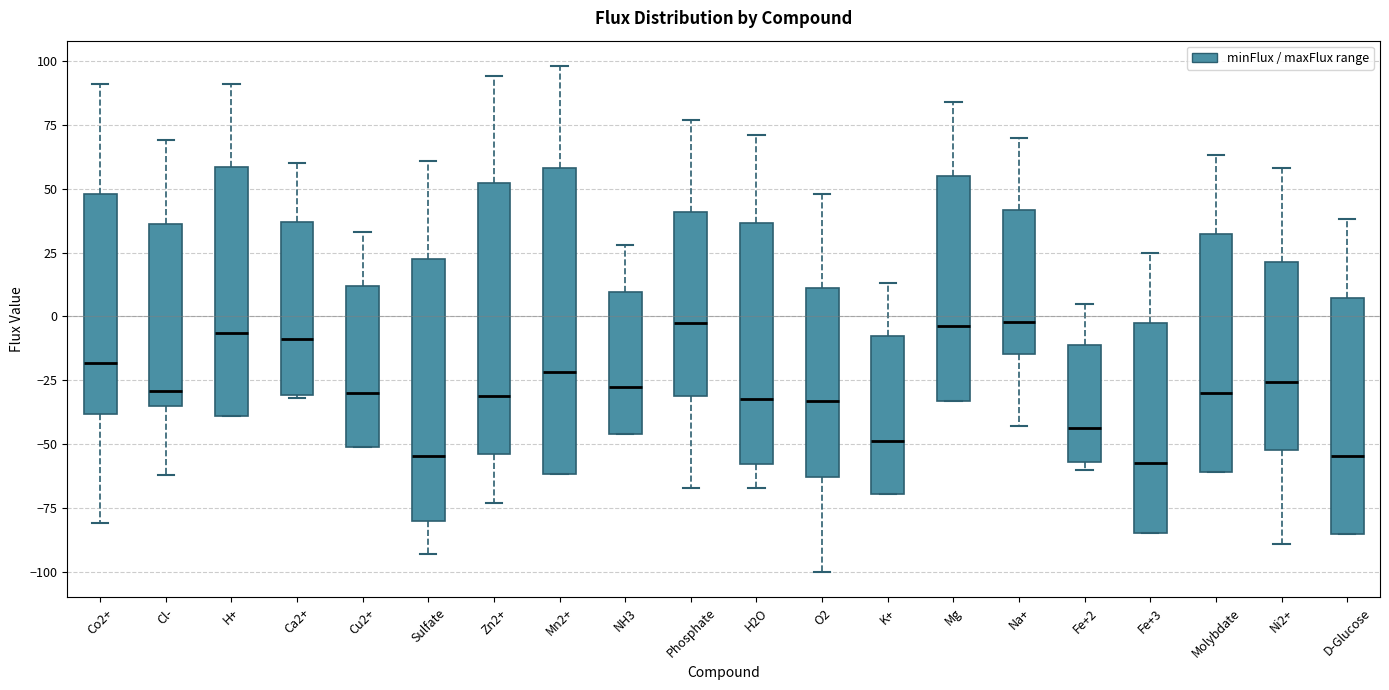

Reading left to right, read every box against the y-axis: the position of its median line, the range the box covers, and the ends of its whiskers. The values are not printed on the chart, so give them approximately, as read against the axis.

Co2+: median -20, box -40 to 50, whiskers -80 to 90
Cl-: median -30, box -35 to 35, whiskers -60 to 70
H+: median -5, box -40 to 60, whiskers -40 to 90
Ca2+: median -10, box -30 to 35, whiskers -30 to 60
Cu2+: median -30, box -50 to 10, whiskers -50 to 35
Sulfate: median -55, box -80 to 25, whiskers -95 to 60
Zn2+: median -30, box -55 to 50, whiskers -75 to 95
Mn2+: median -20, box -60 to 60, whiskers -60 to 100
NH3: median -30, box -45 to 10, whiskers -45 to 30
Phosphate: median -5, box -30 to 40, whiskers -65 to 75
H2O: median -30, box -60 to 35, whiskers -65 to 70
O2: median -35, box -65 to 10, whiskers -100 to 50
K+: median -50, box -70 to -10, whiskers -70 to 15
Mg: median -5, box -35 to 55, whiskers -35 to 85
Na+: median 0, box -15 to 40, whiskers -45 to 70
Fe+2: median -45, box -55 to -10, whiskers -60 to 5
Fe+3: median -55, box -85 to 0, whiskers -85 to 25
Molybdate: median -30, box -60 to 30, whiskers -60 to 65
Ni2+: median -25, box -50 to 20, whiskers -90 to 60
D-Glucose: median -55, box -85 to 5, whiskers -85 to 40